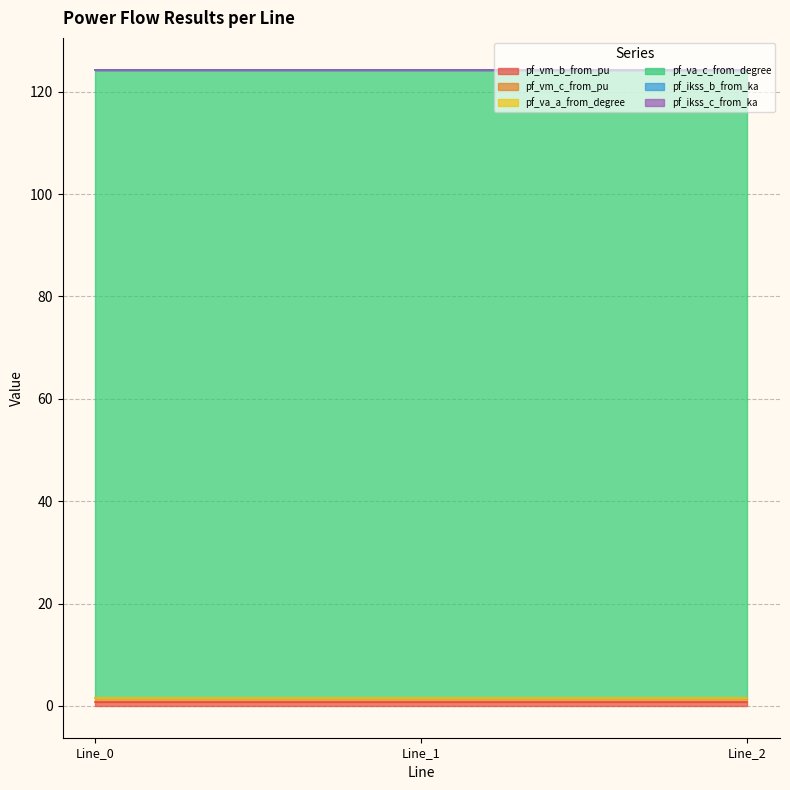

Does the chart have visible grid lines?

Yes